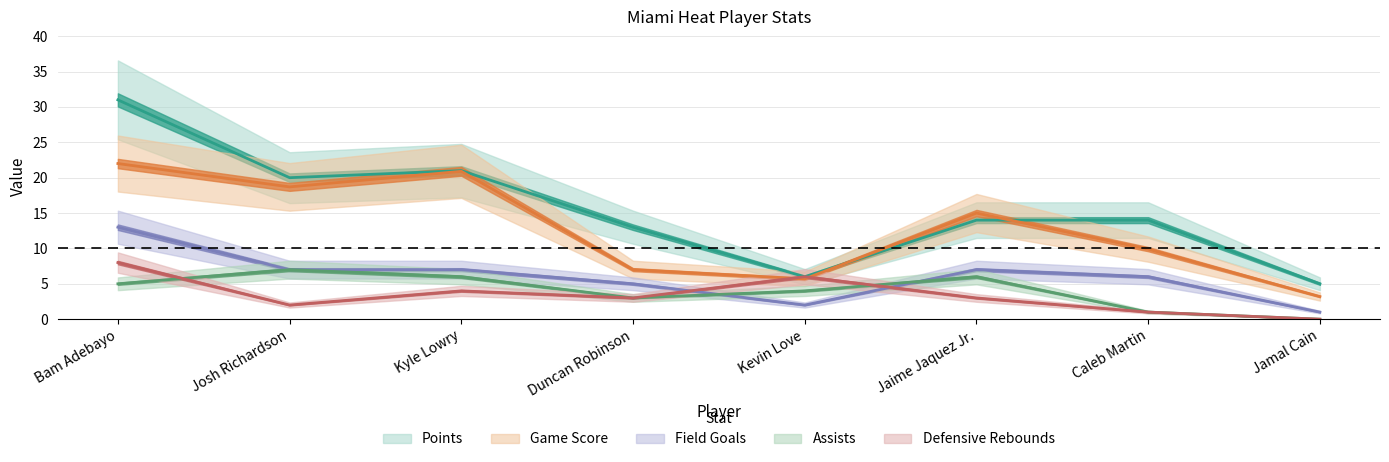

What is the difference between the second highest and second lowest values in the Points series?

15.0